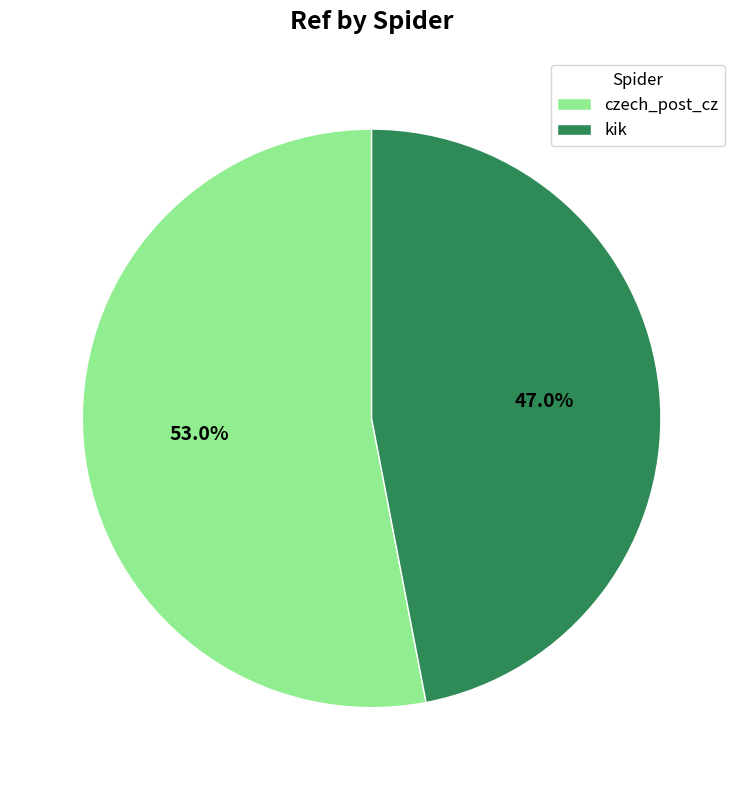

Does any single category account for the majority?

Yes